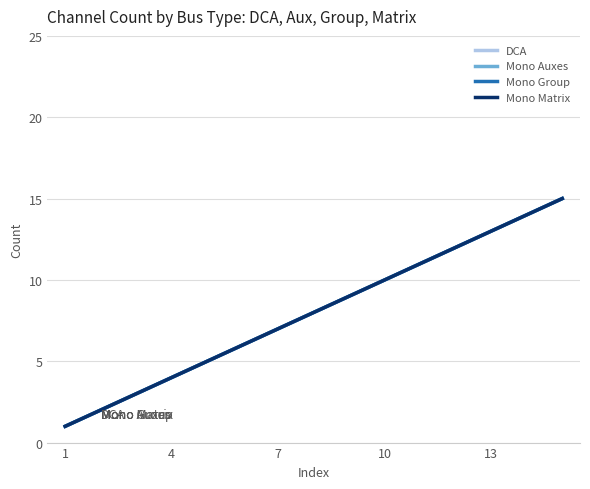

Does the chart display data point markers on the line(s)?

No